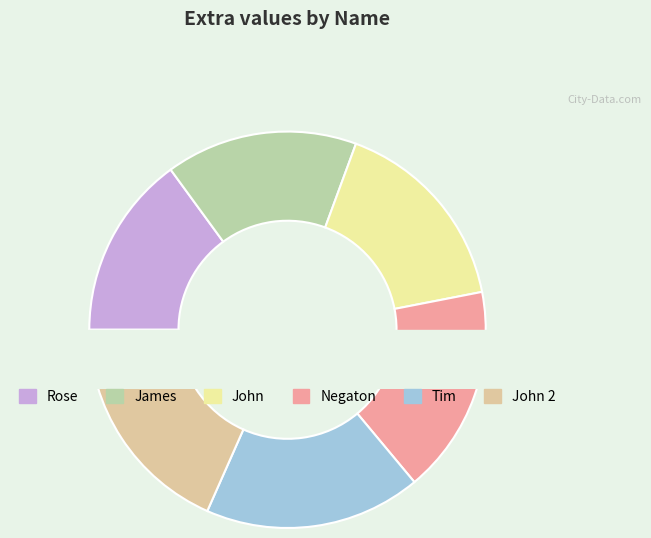

What is the change in value from Tim to John 2?

+1